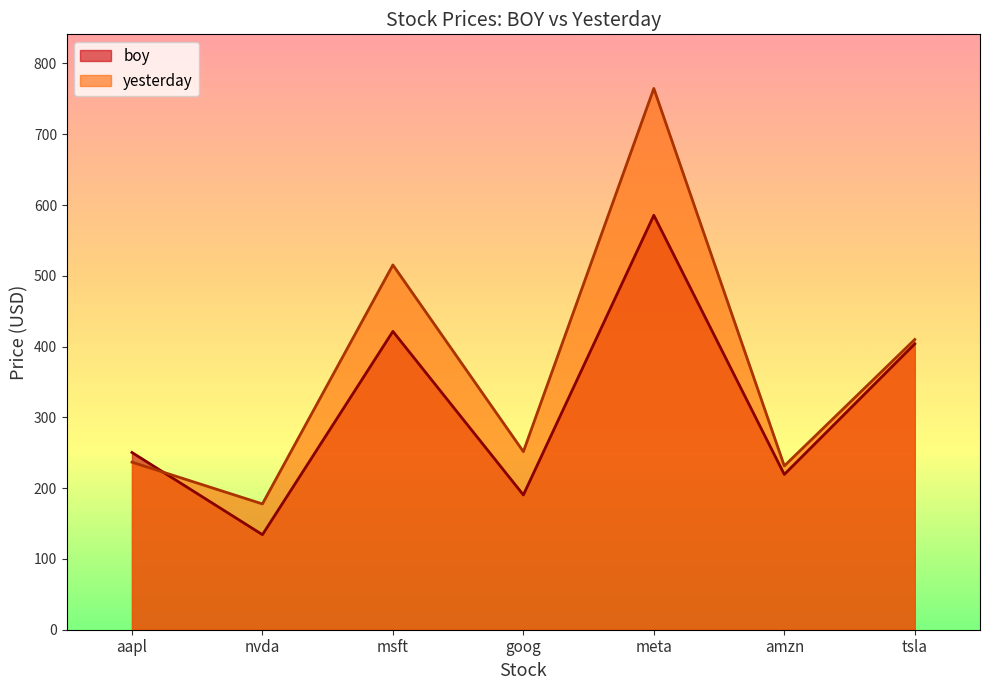

List the series in order of their peak value, lowest first.

boy, yesterday